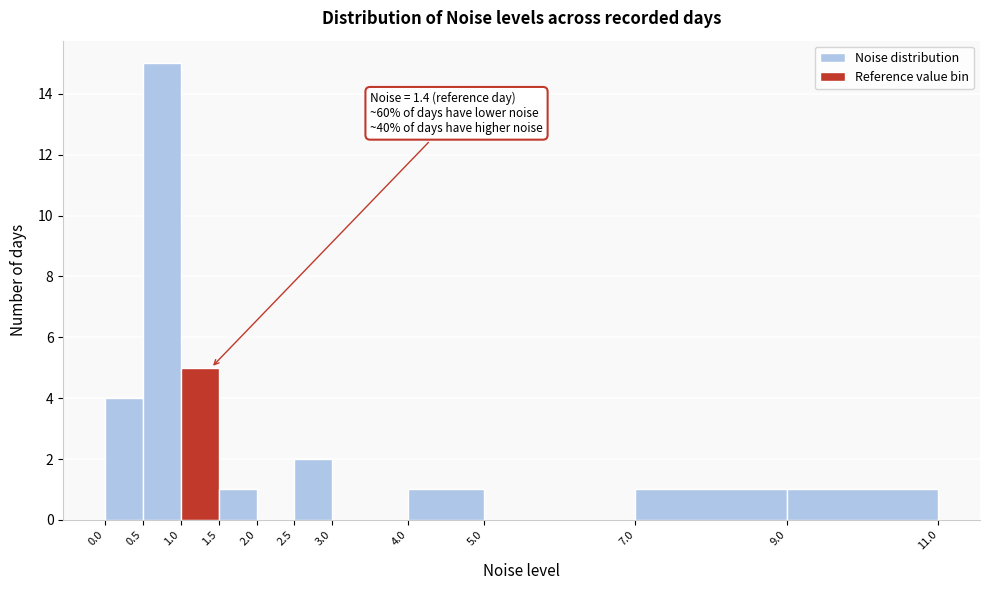

Which range on the x-axis has the tallest bar?

0.5 to 1.0